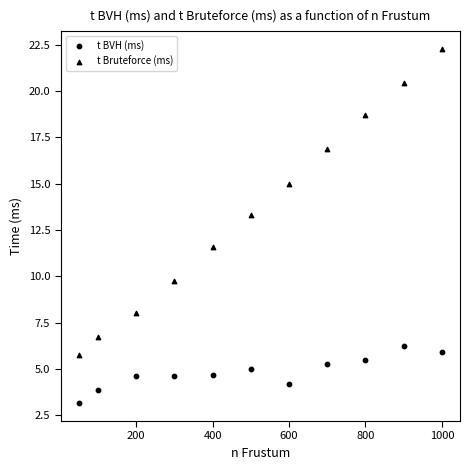

How many points are shown in the scatter plot?

22